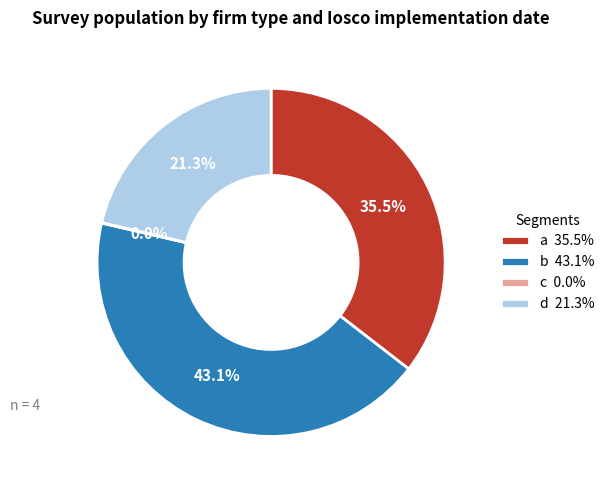

Is a 35.5% the majority of the pie?

No